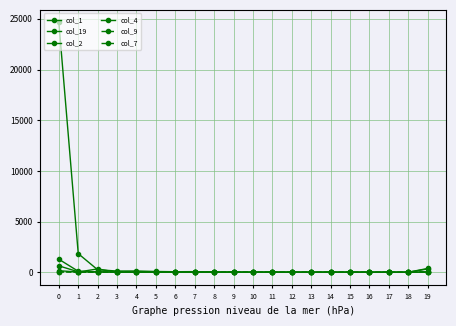

What is the value of the col_1 point at the 14th from the left?

21